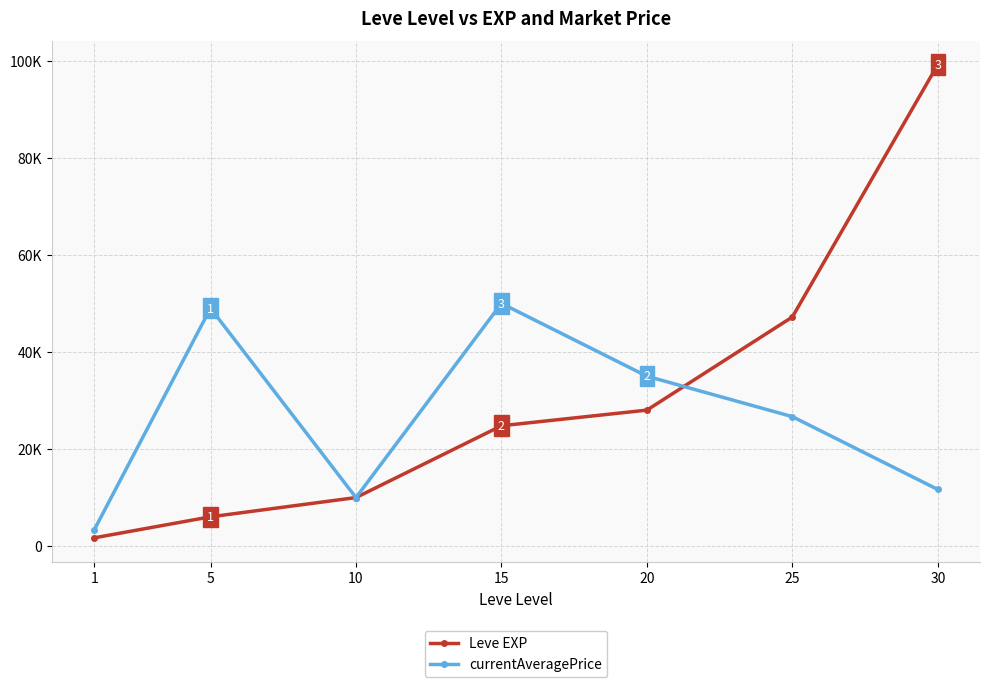

What is the highest value of the Leve EXP series?

99220